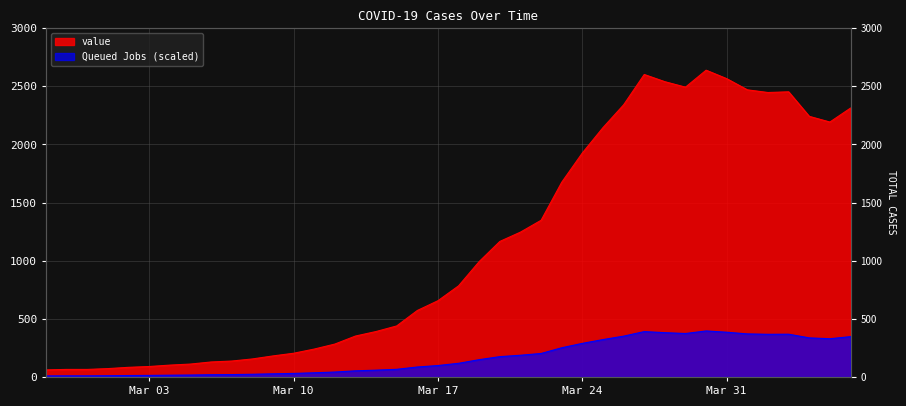

What is the maximum value shown in the chart?

2639